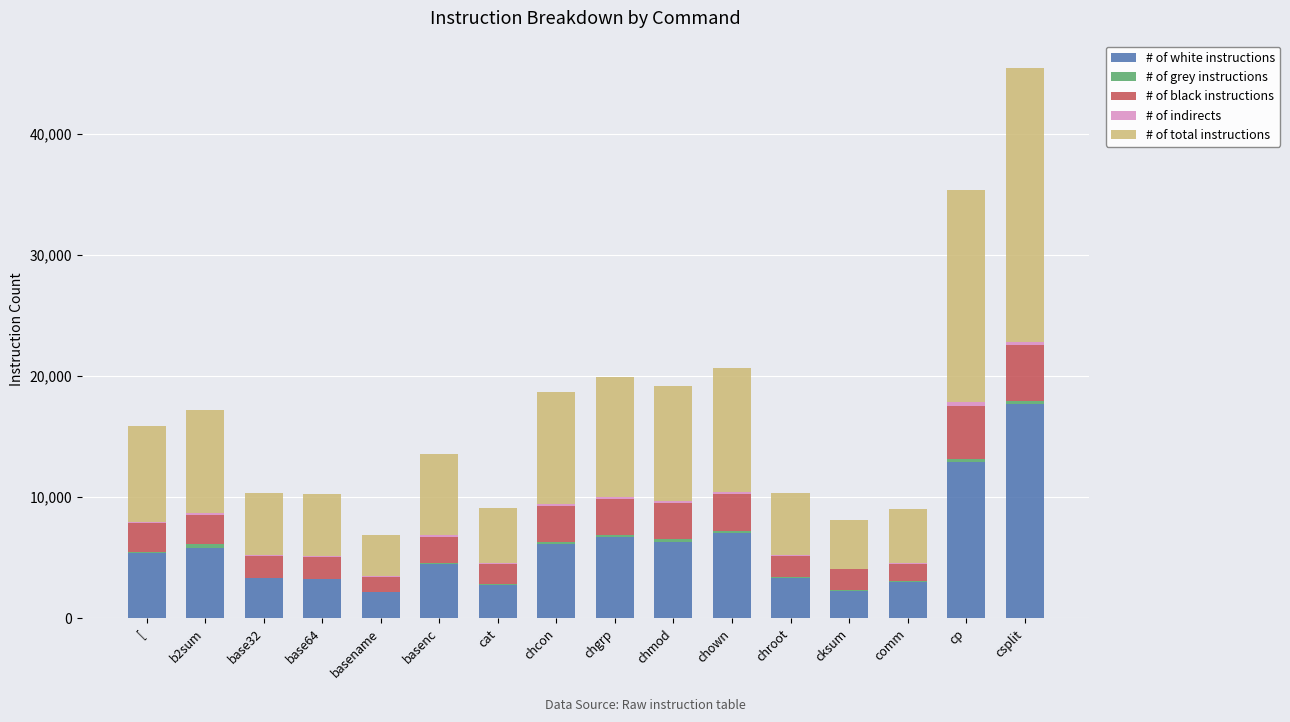

At which category is the sum across all series the highest?

csplit